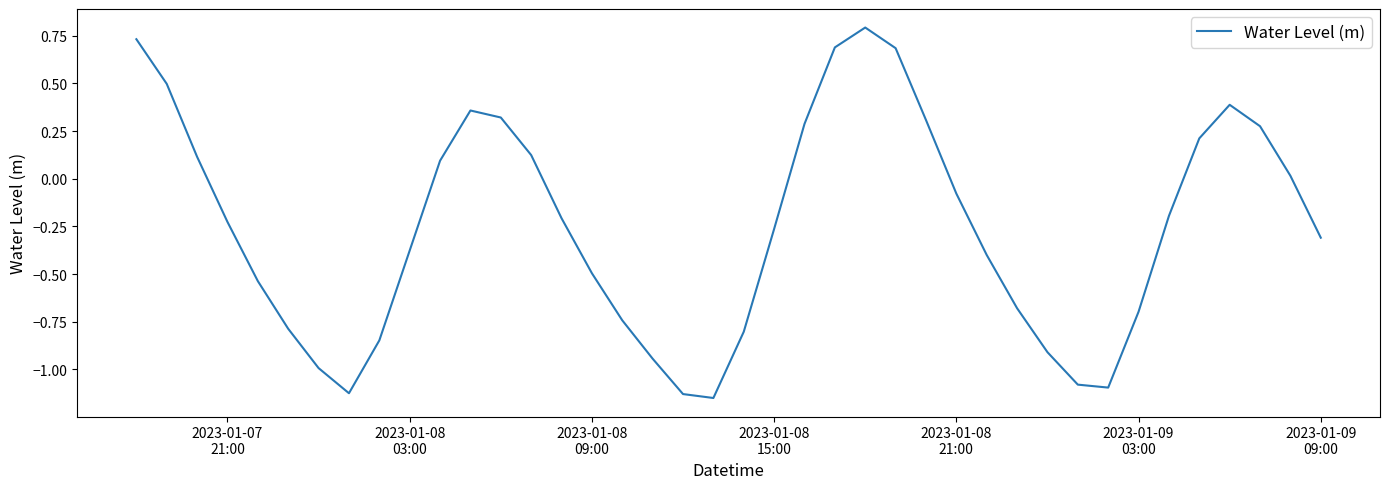

What is the maximum value shown in the chart?

0.8